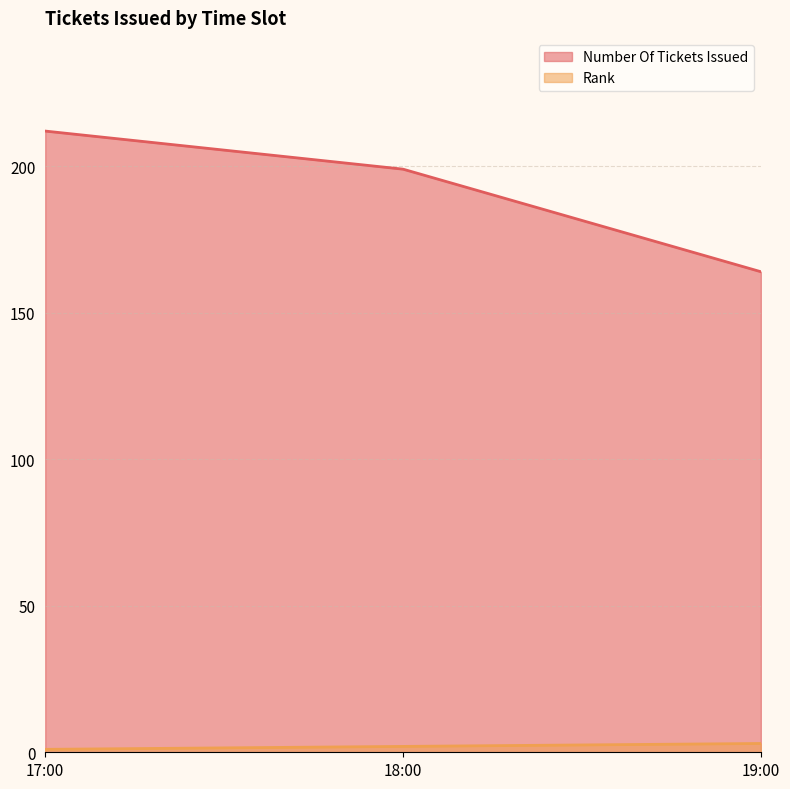

The value of Number Of Tickets Issued at 18:00 is 199. True or false?

True